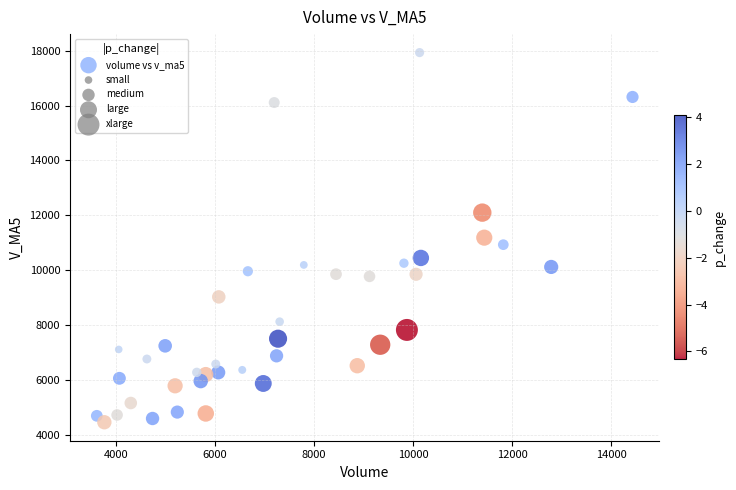

What is the range of X values (max minus min)?

10818.8